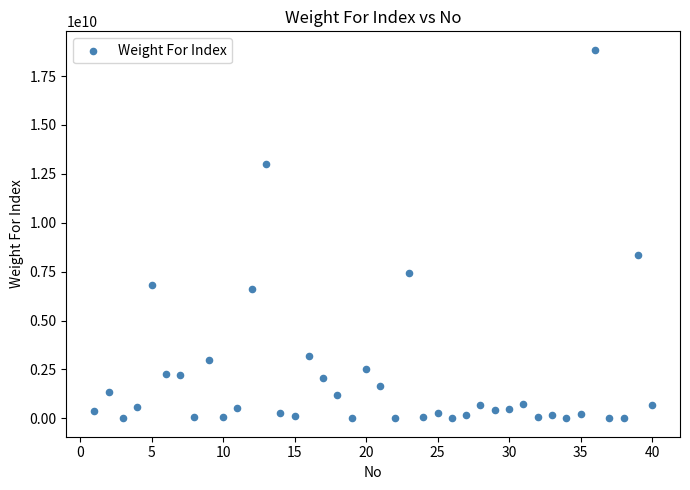

What Y value in the scatter plot is closest to 9421909435?

8369915354